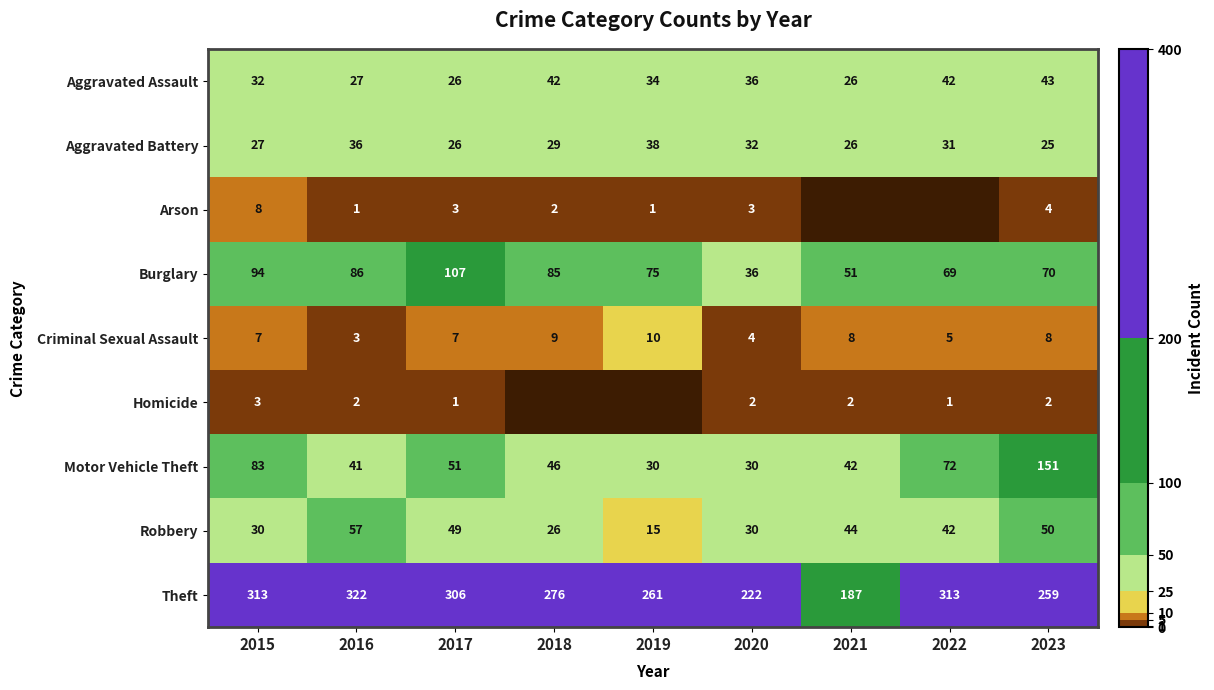

At which label does Aggravated Assault reach its peak?

2023